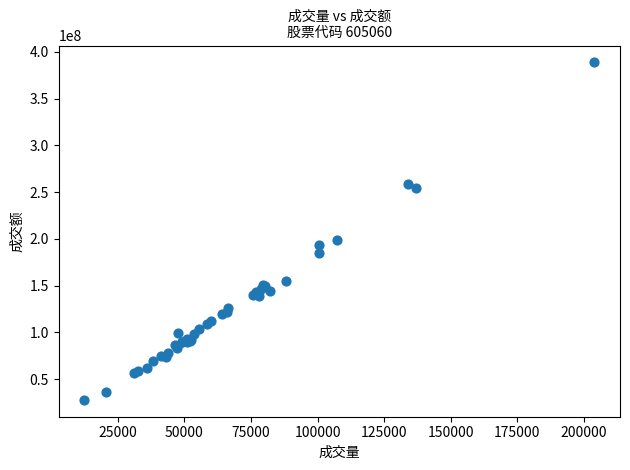

What Y value in the scatter plot is closest to 208296314?

198774509